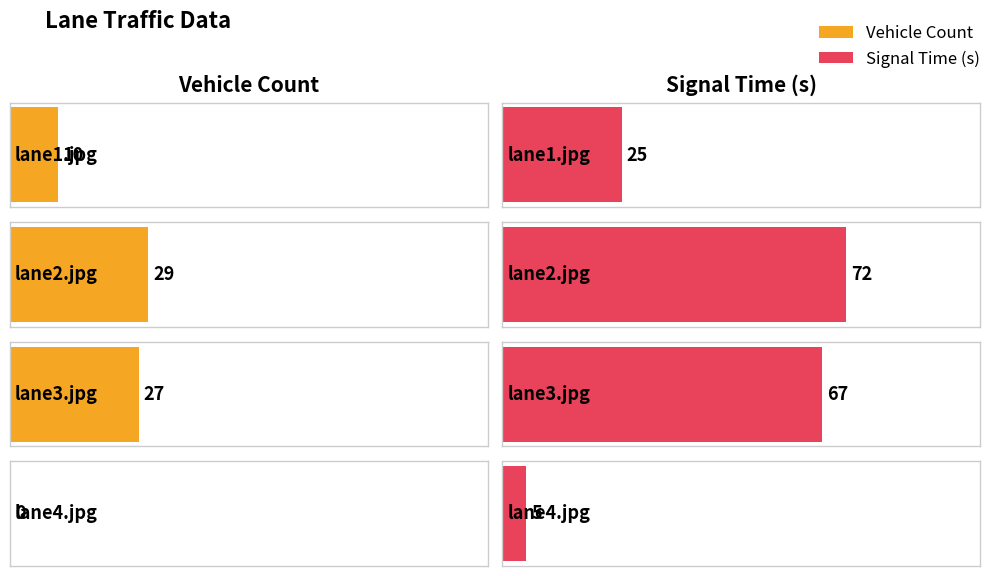

What position from the left is lane3.jpg?

3